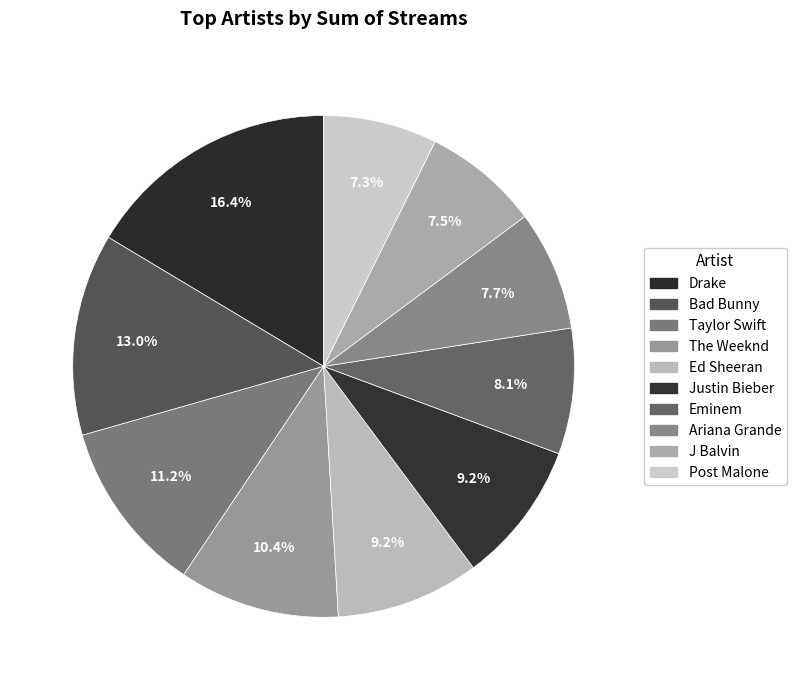

To the nearest percent, what is the difference between the largest and smallest slice percentages?

9%